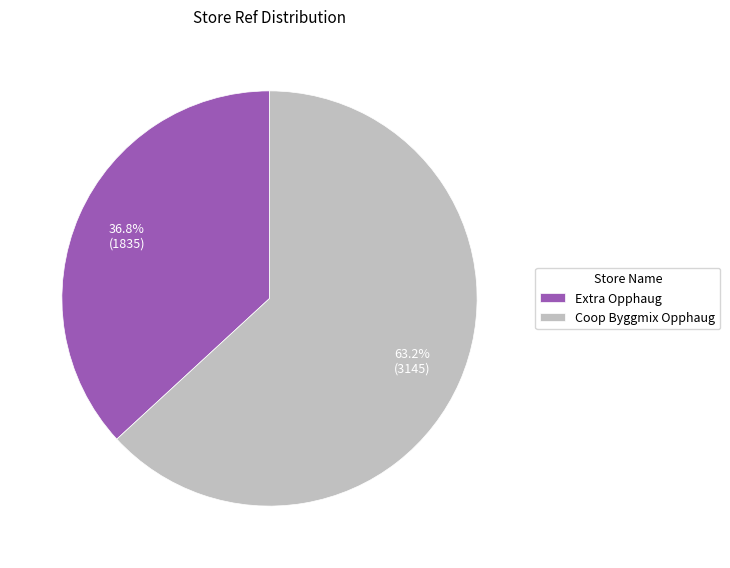

How many slices are in this pie chart?

2